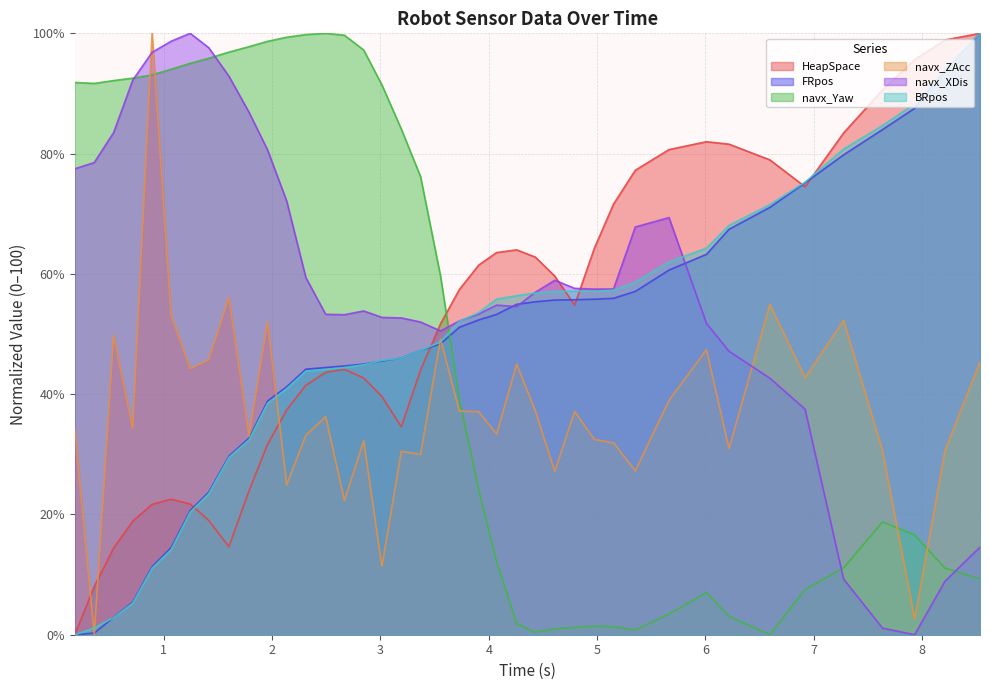

What is the maximum value for FRpos?

100.0